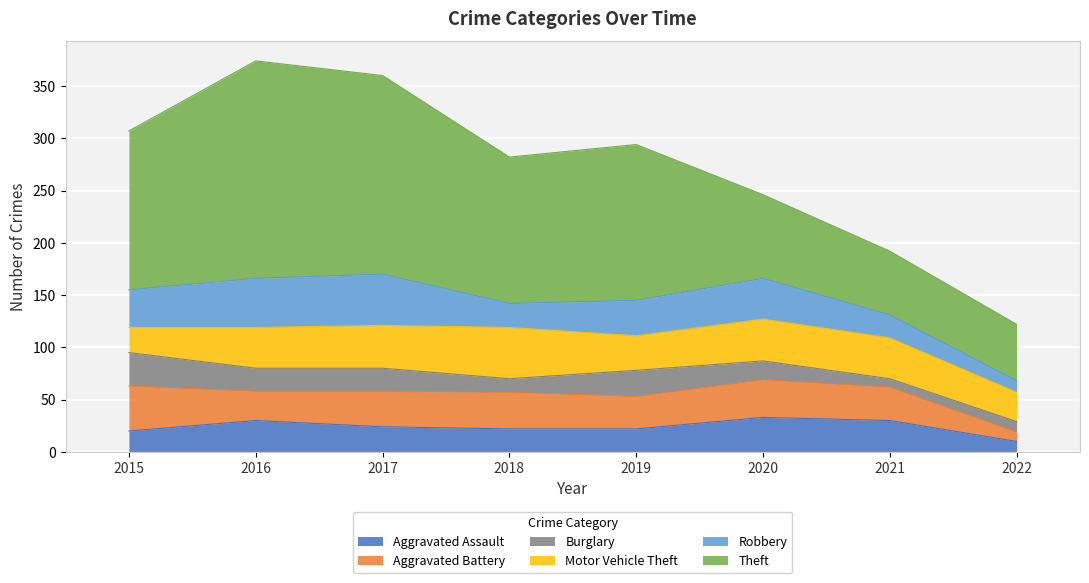

How many lines are shown in the chart?

6